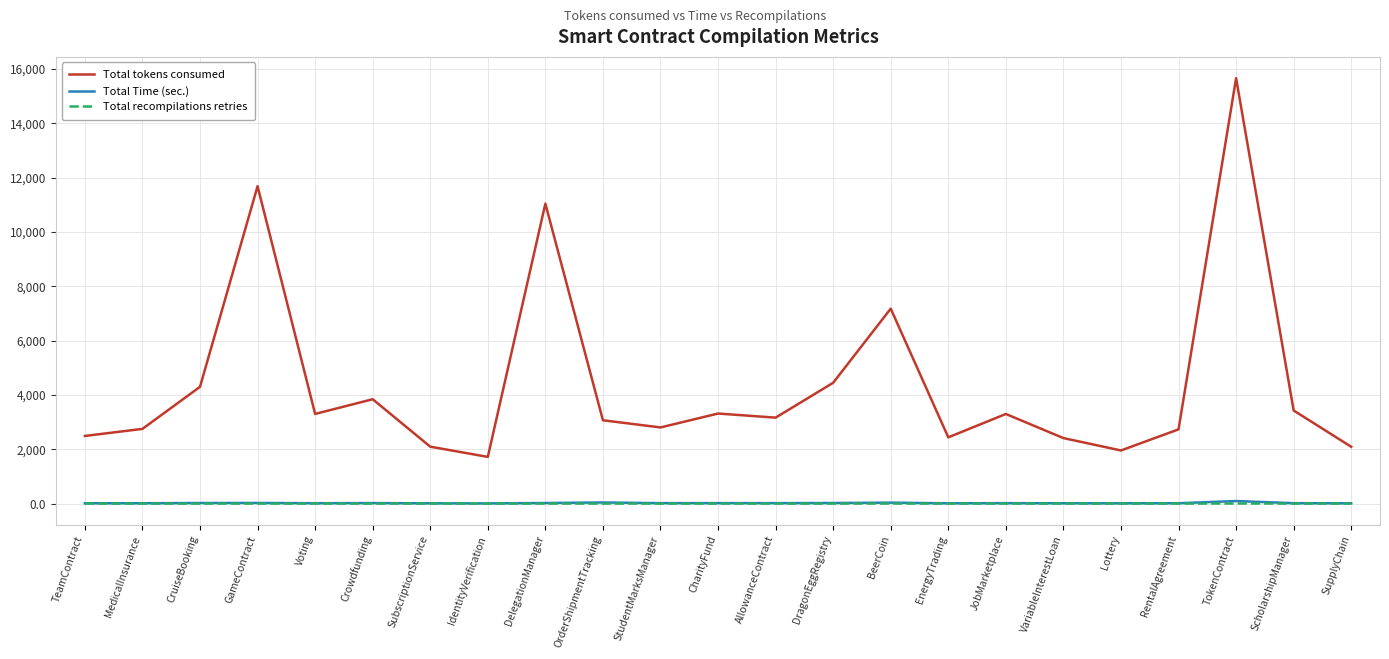

Does the chart have visible grid lines?

Yes